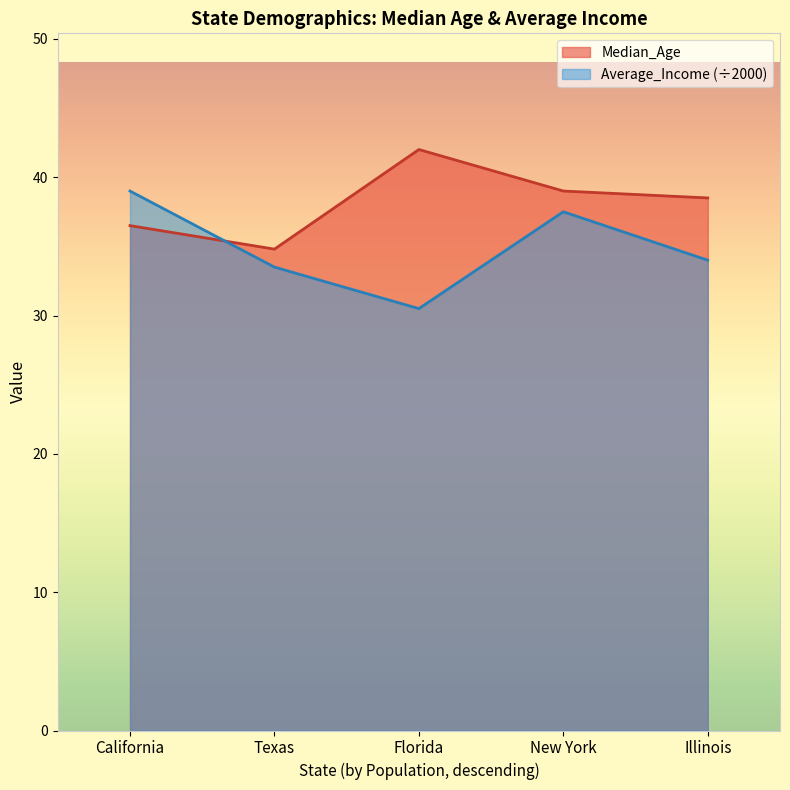

How many lines are shown in the chart?

2